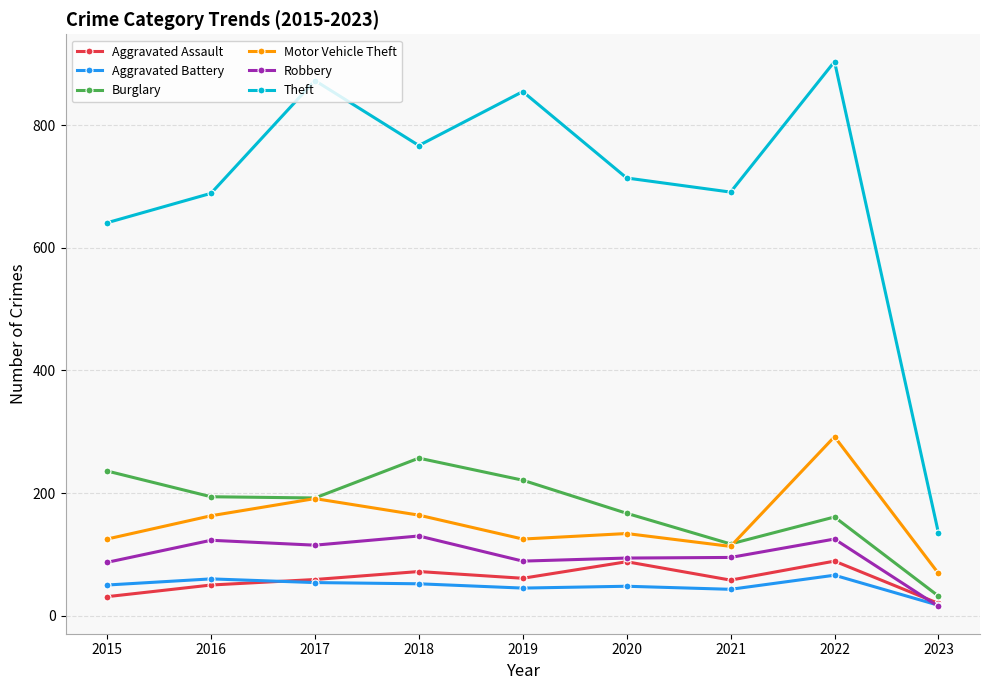

Which series has the widest spread of values?

Theft